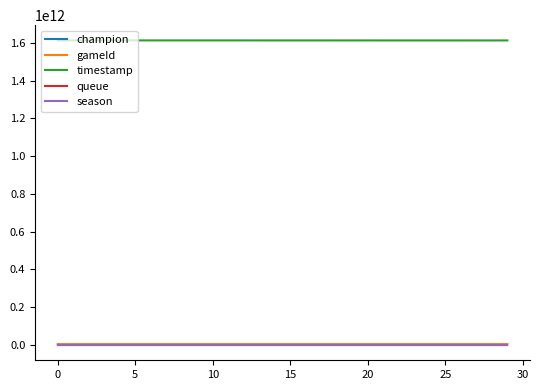

True or false: gameId and timestamp intersect in this chart.

False